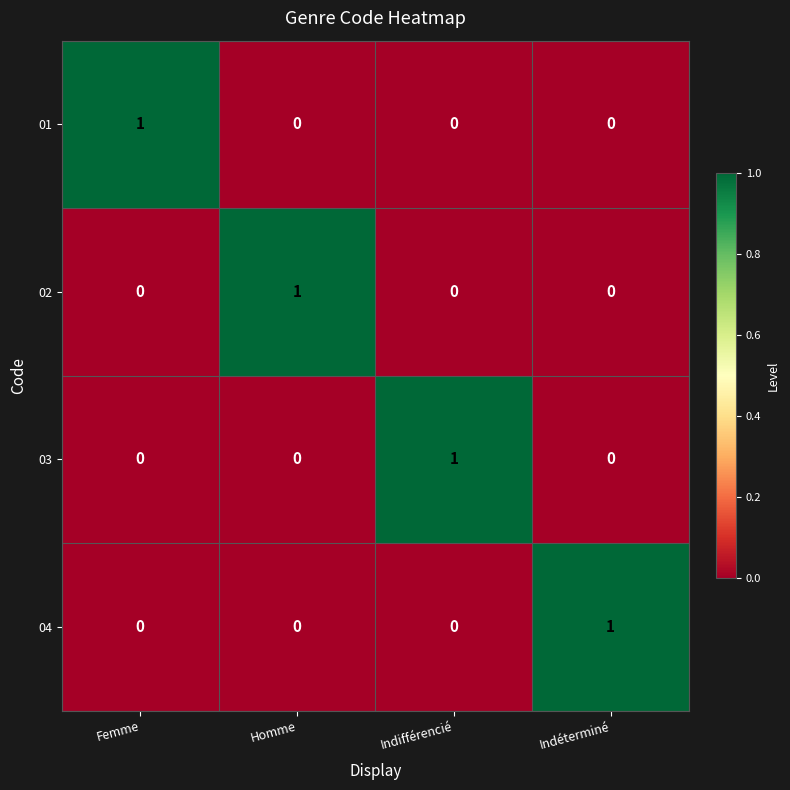

The value of 02 at Femme is -1. True or false?

False